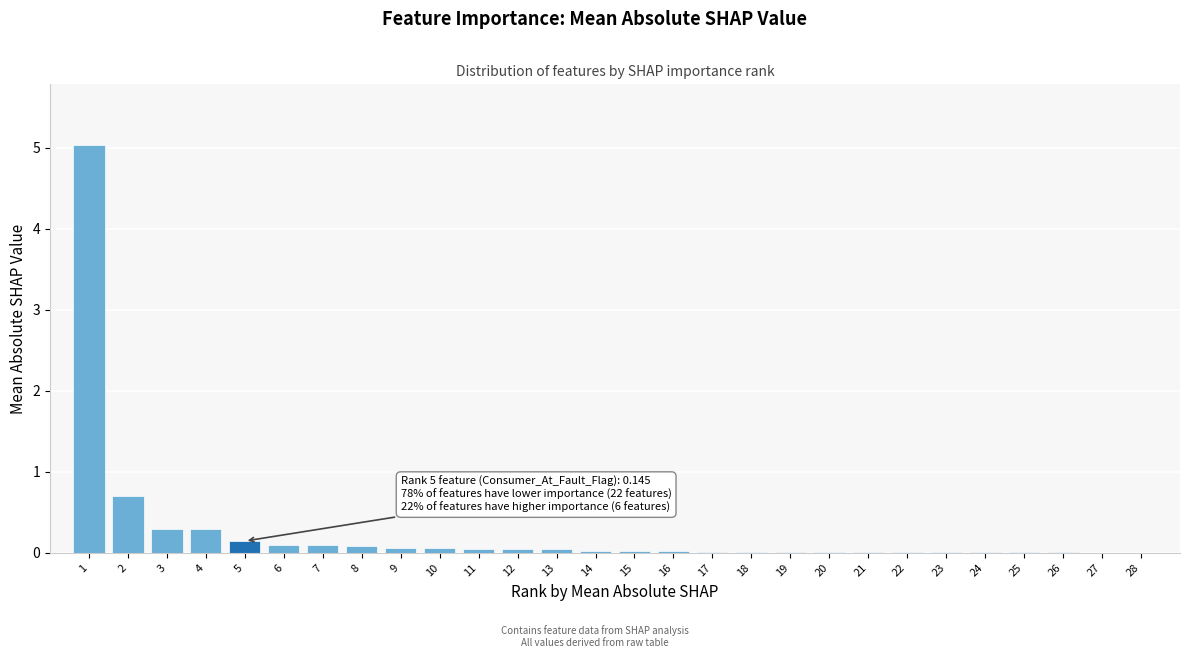

What is the greatest value displayed?

5.0